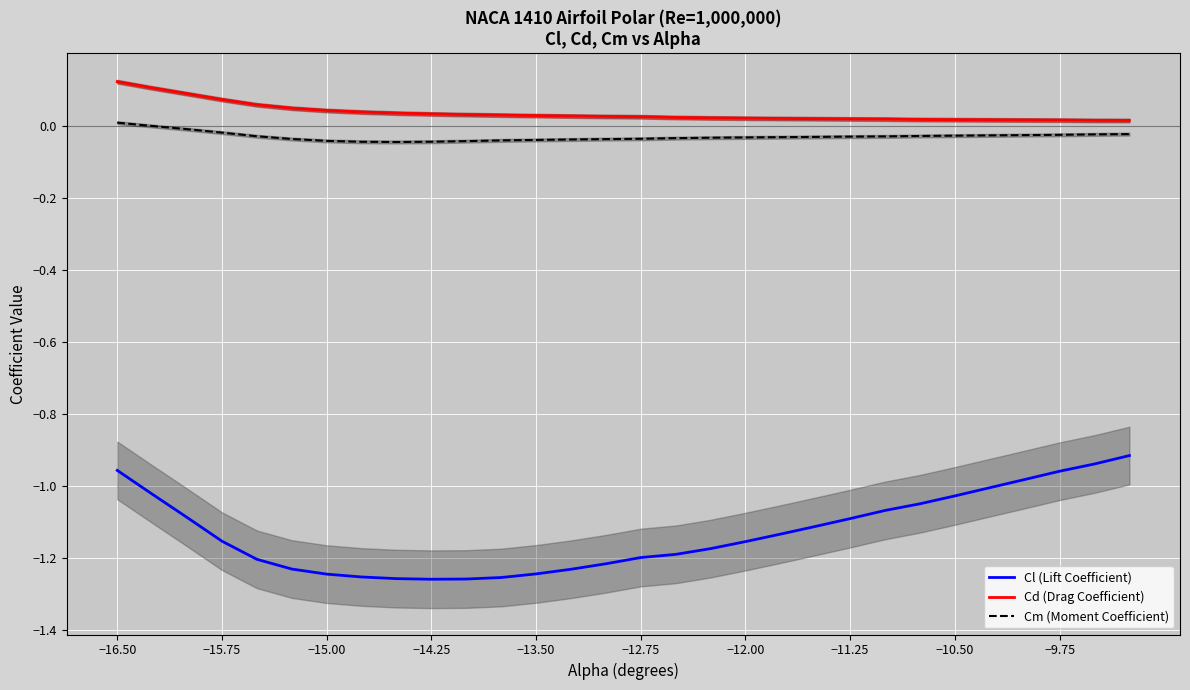

What is the difference between the highest and lowest values at −16.50?

1.1